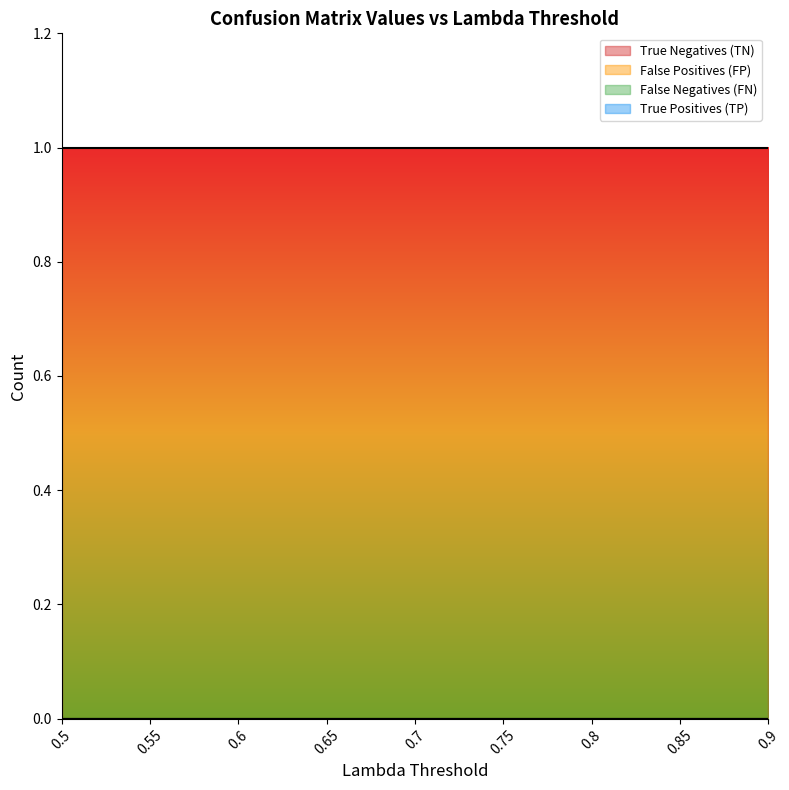

Does the chart have visible grid lines?

No